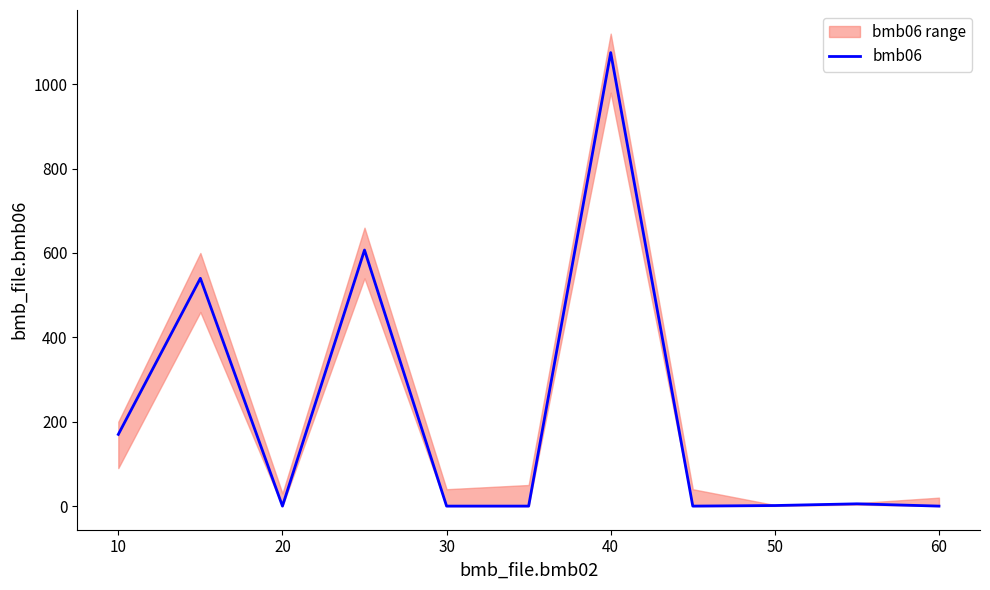

Which label corresponds to the smallest value in the chart?

20